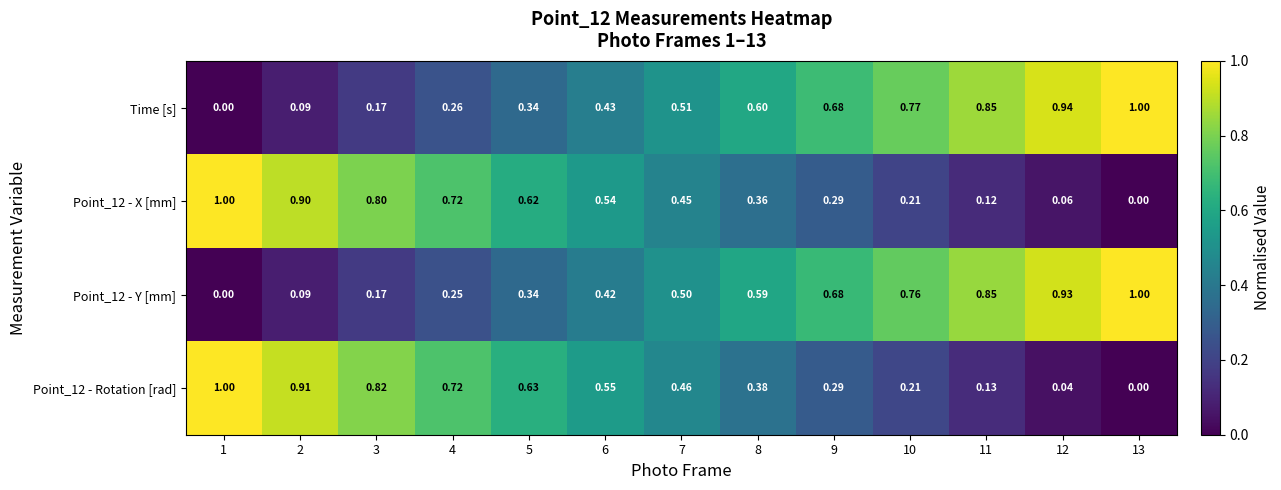

Is the value of Time [s] at 8 greater than the value of Point_12 - Y [mm] at 3?

Yes